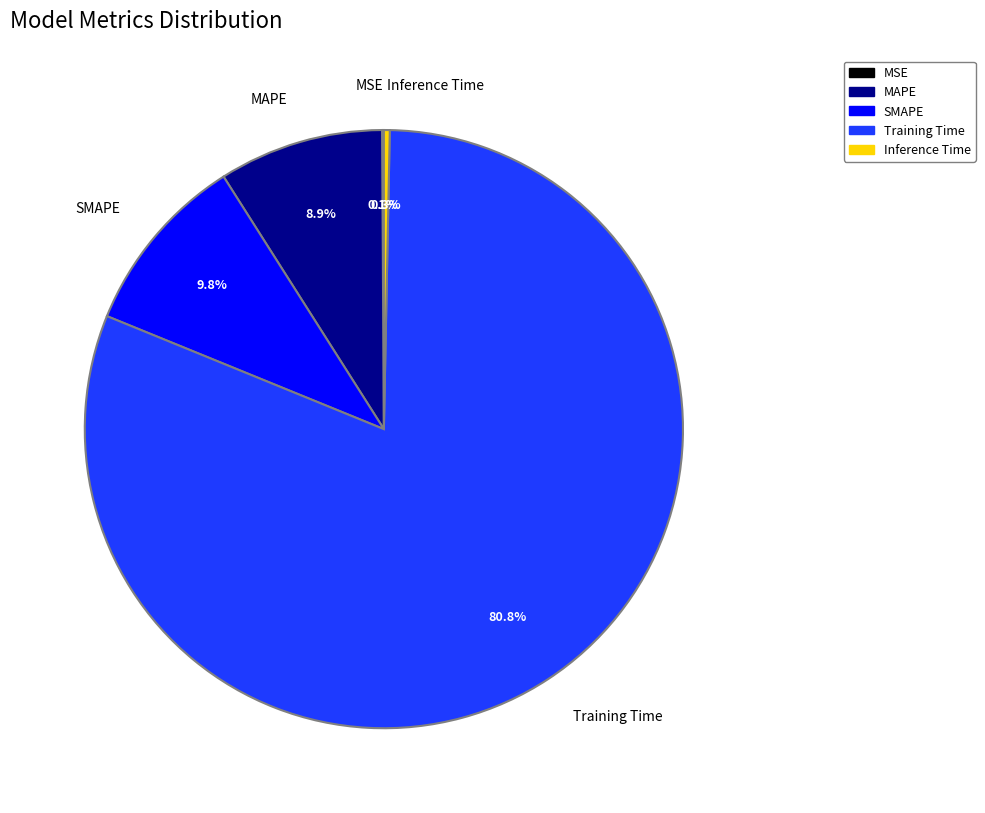

Between SMAPE and Inference Time, which is larger?

SMAPE